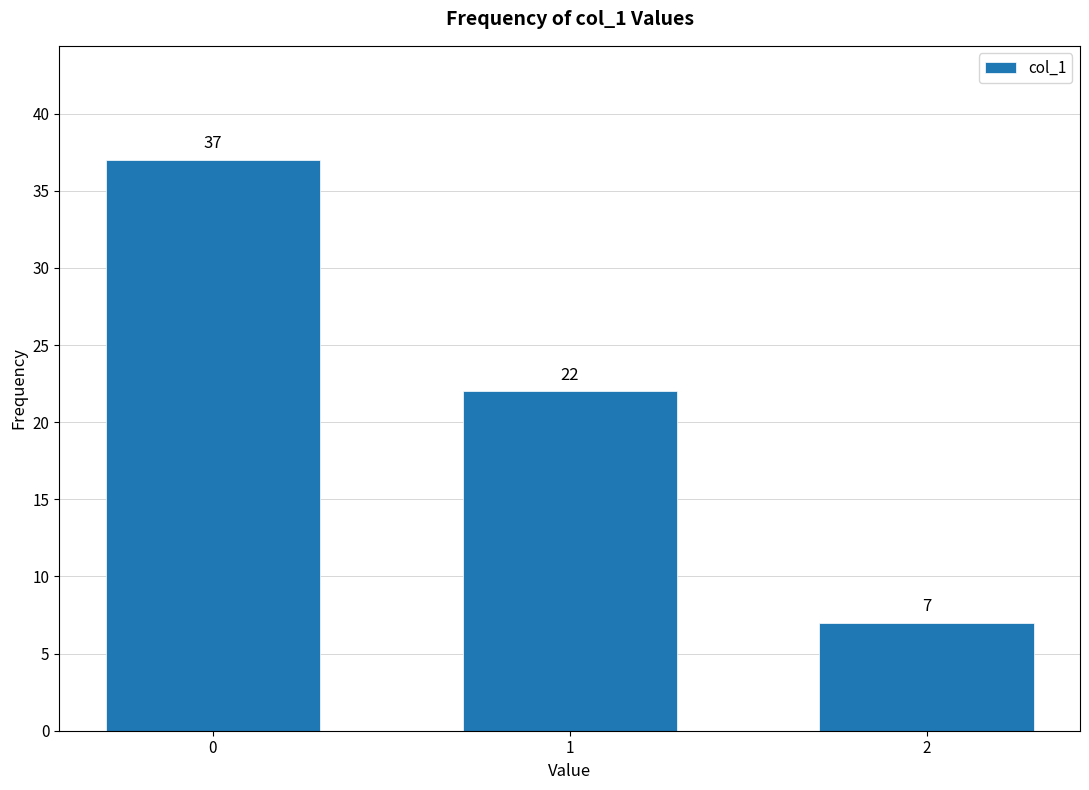

Reading right to left, what are all the values shown in this chart?

7	22	37